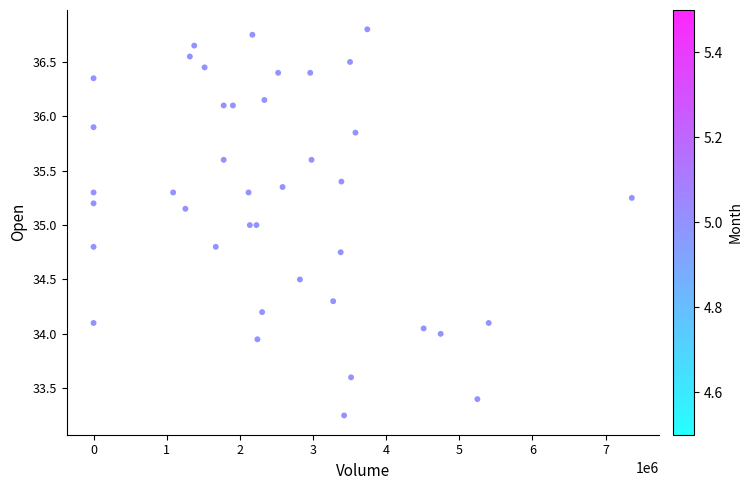

What is the range of Y values (max minus min)?

3.5